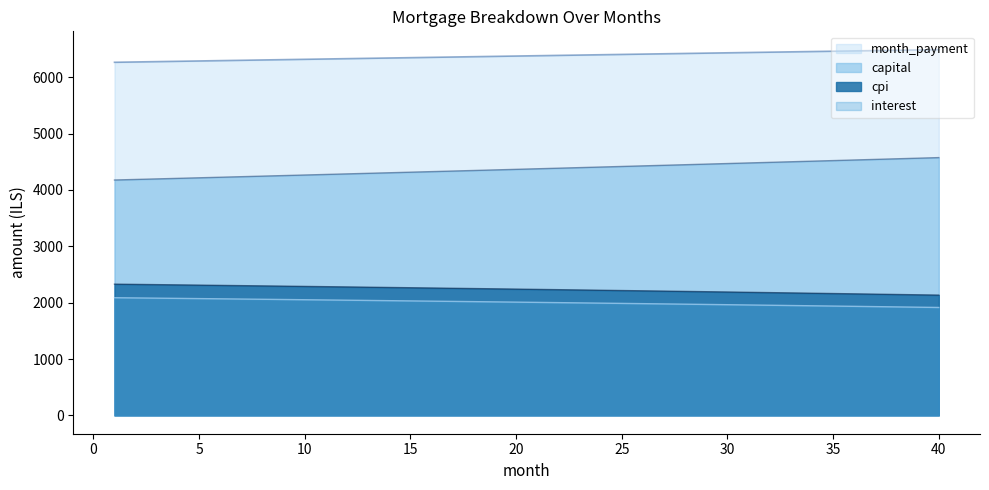

What is the approximate value of capital at 26?

4427.0